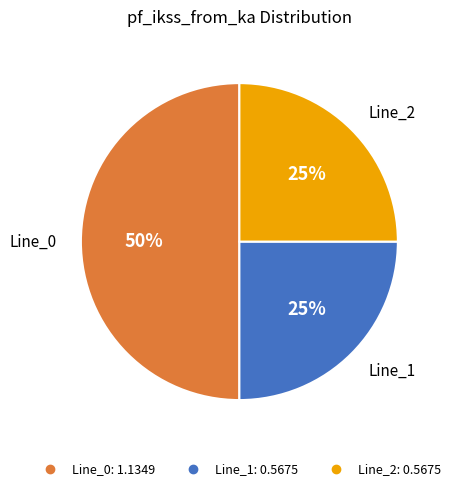

Combined, do Line_0 and Line_1 account for over 50%?

Yes